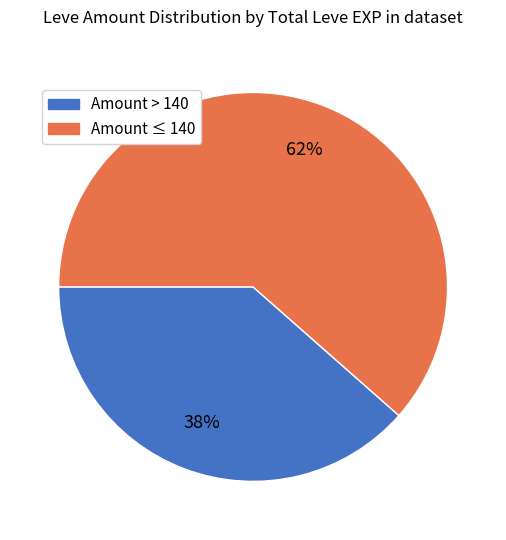

To the nearest percent, what is the average slice percentage?

50%